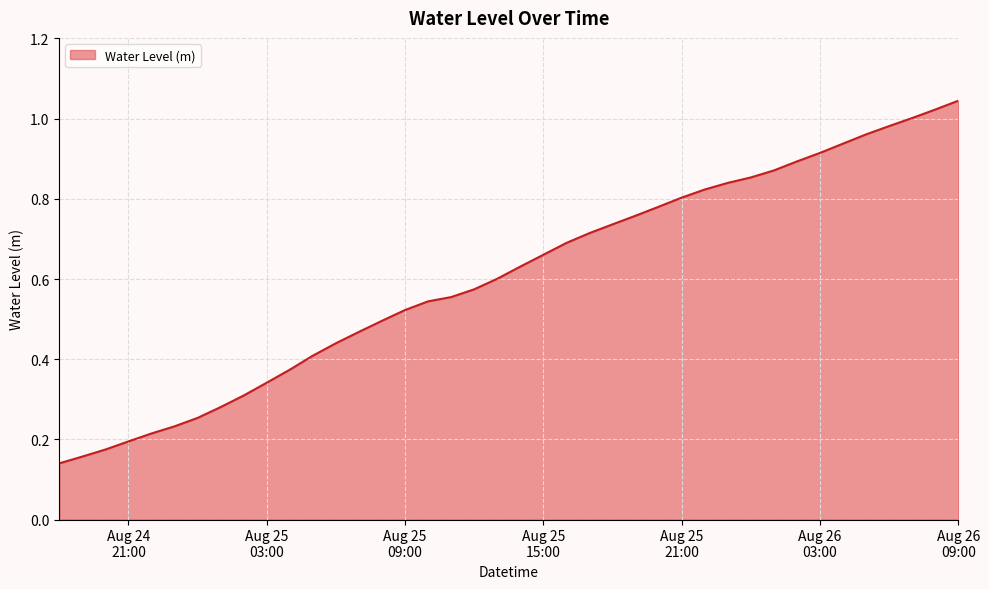

How many lines are shown in the chart?

1